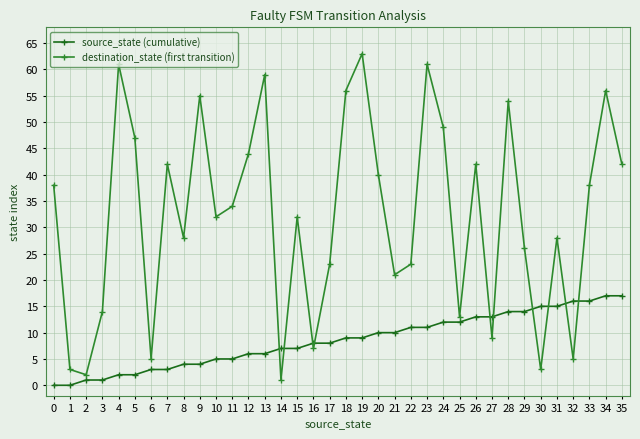

At 21, list the series in order from largest to smallest.

destination_state (first transition), source_state (cumulative)